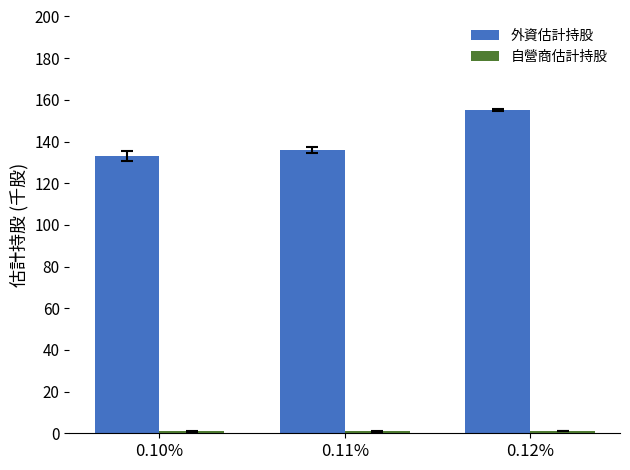

What is the label of the 1st bar from the left?

0.10%